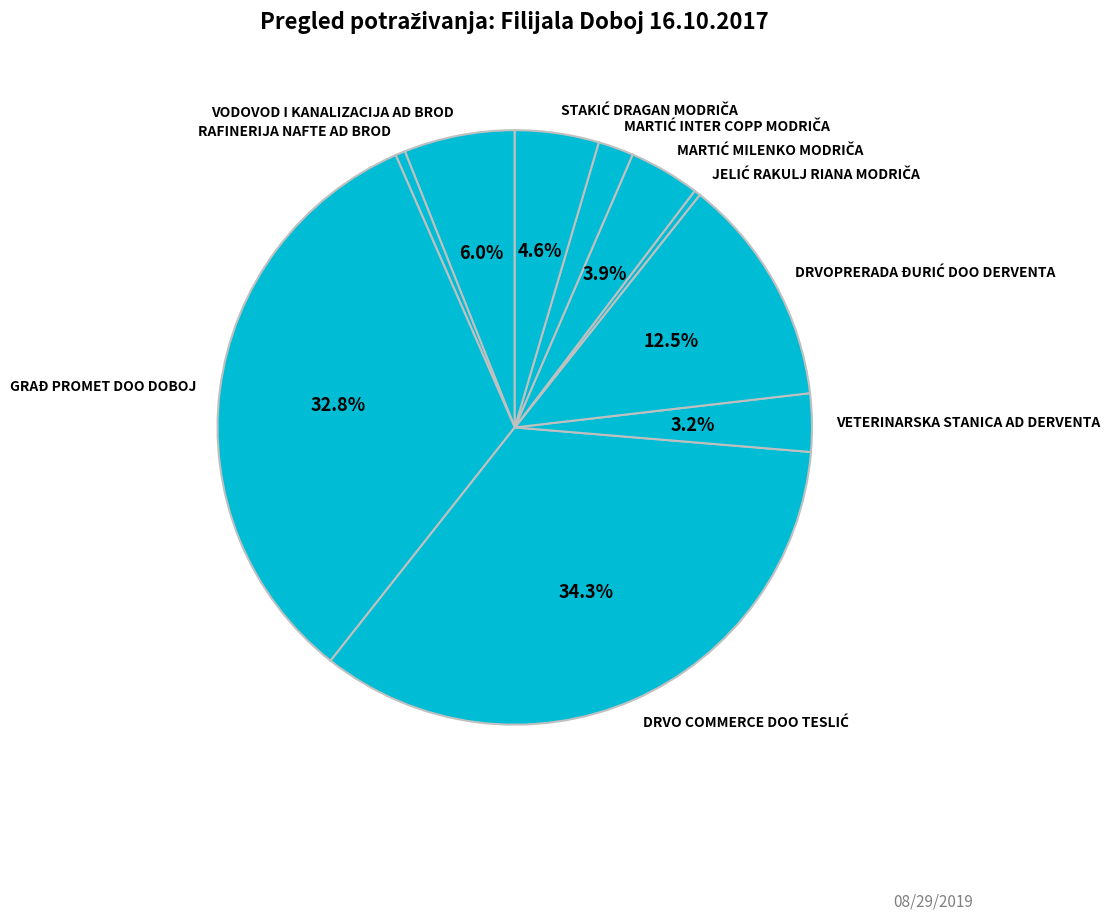

Does any single category account for the majority?

No